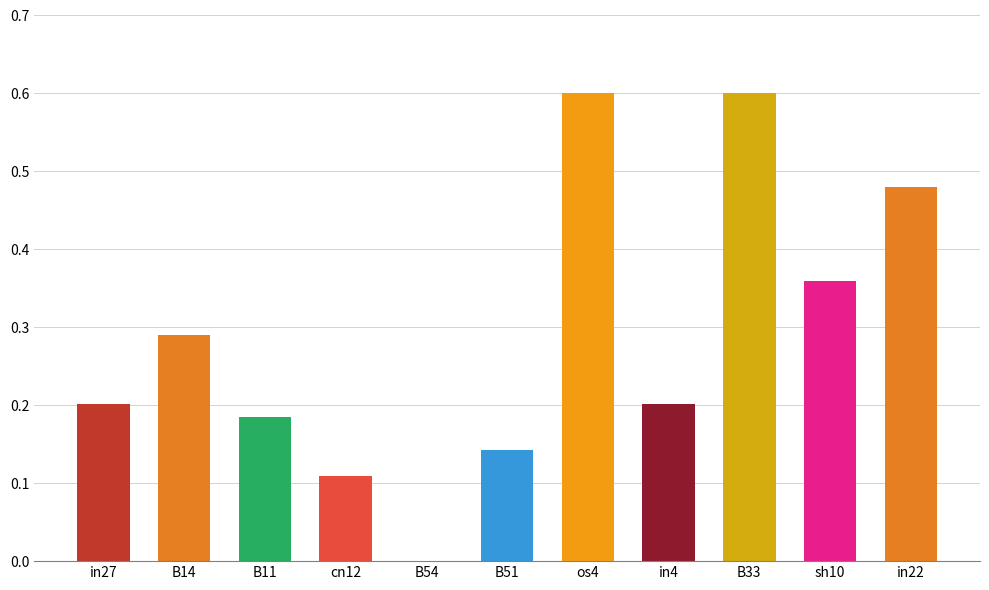

What is the sum of all values?

3.2